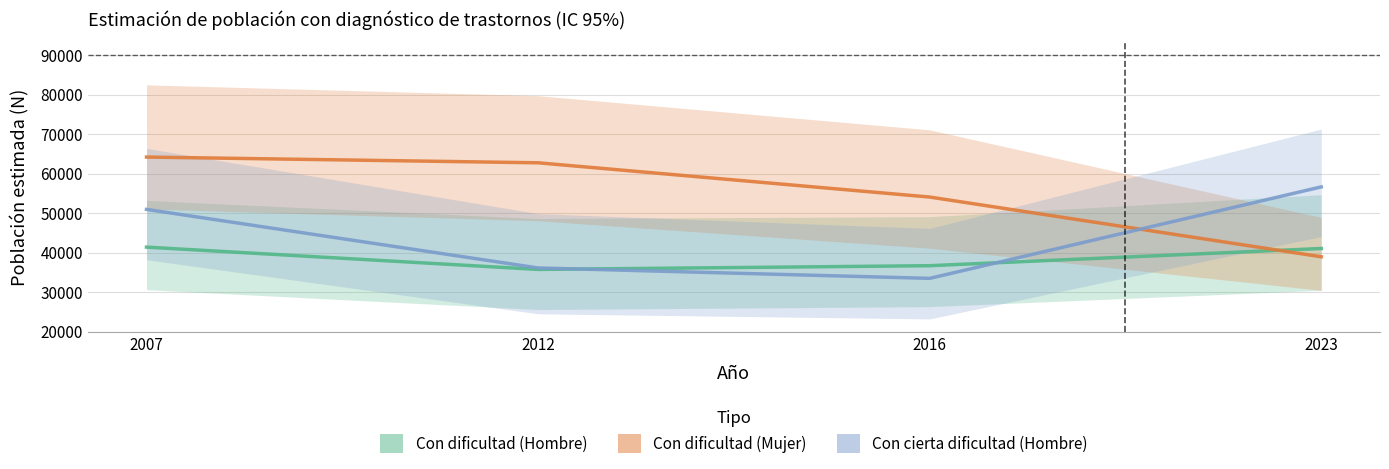

Rank the categories by Con cierta dificultad (Hombre) value from lowest to highest.

2016, 2012, 2007, 2023